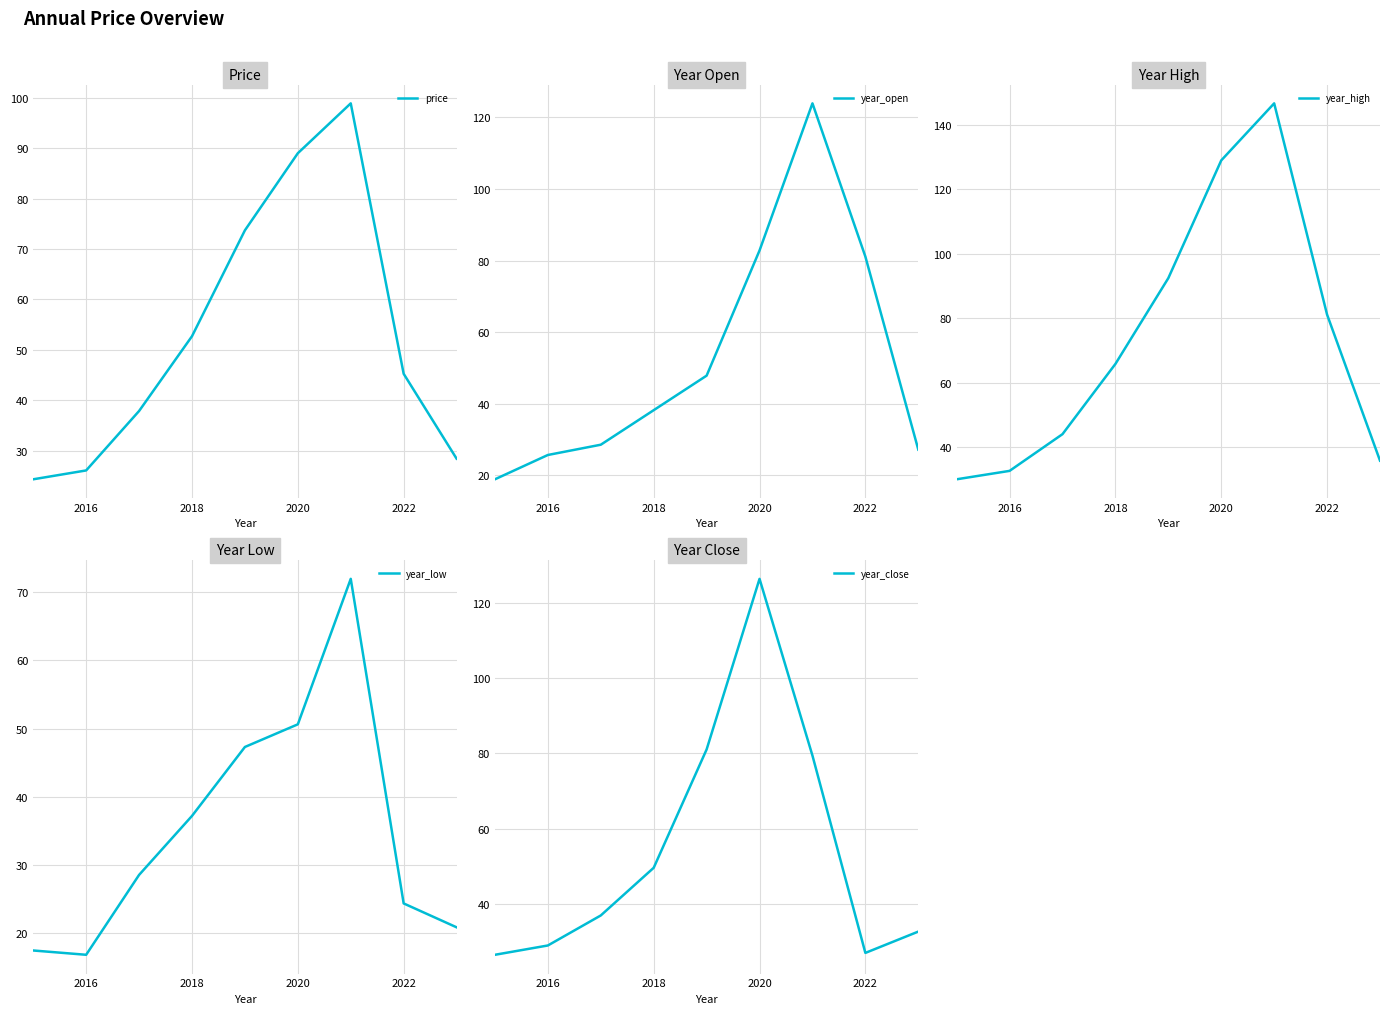

The value of year_low at 2022 is 32.6. True or false?

False